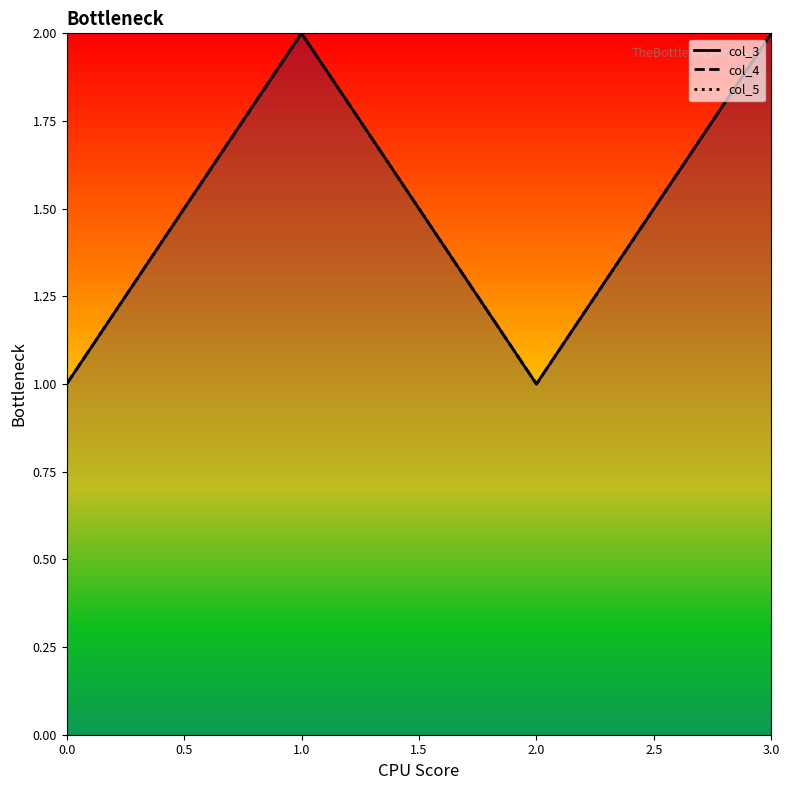

What is the sum of all col_3 values?

6